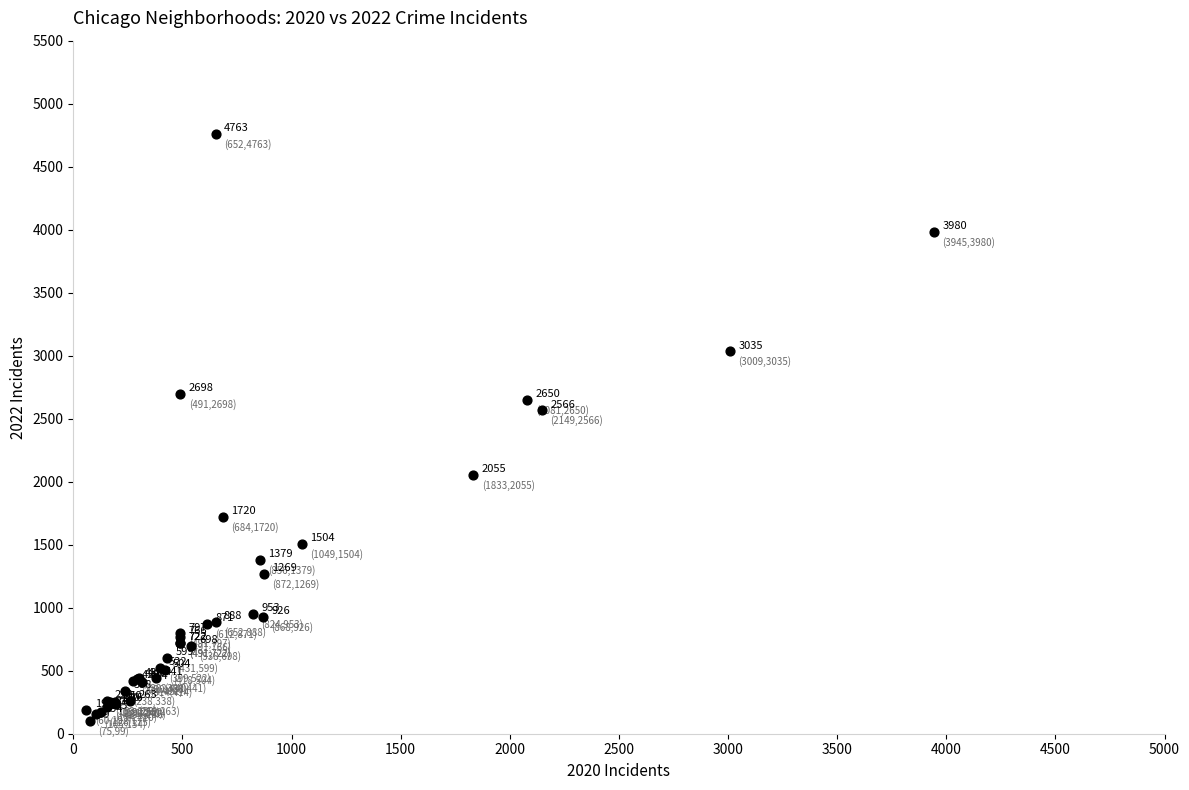

What Y value in the scatter plot is closest to 2431?

2566